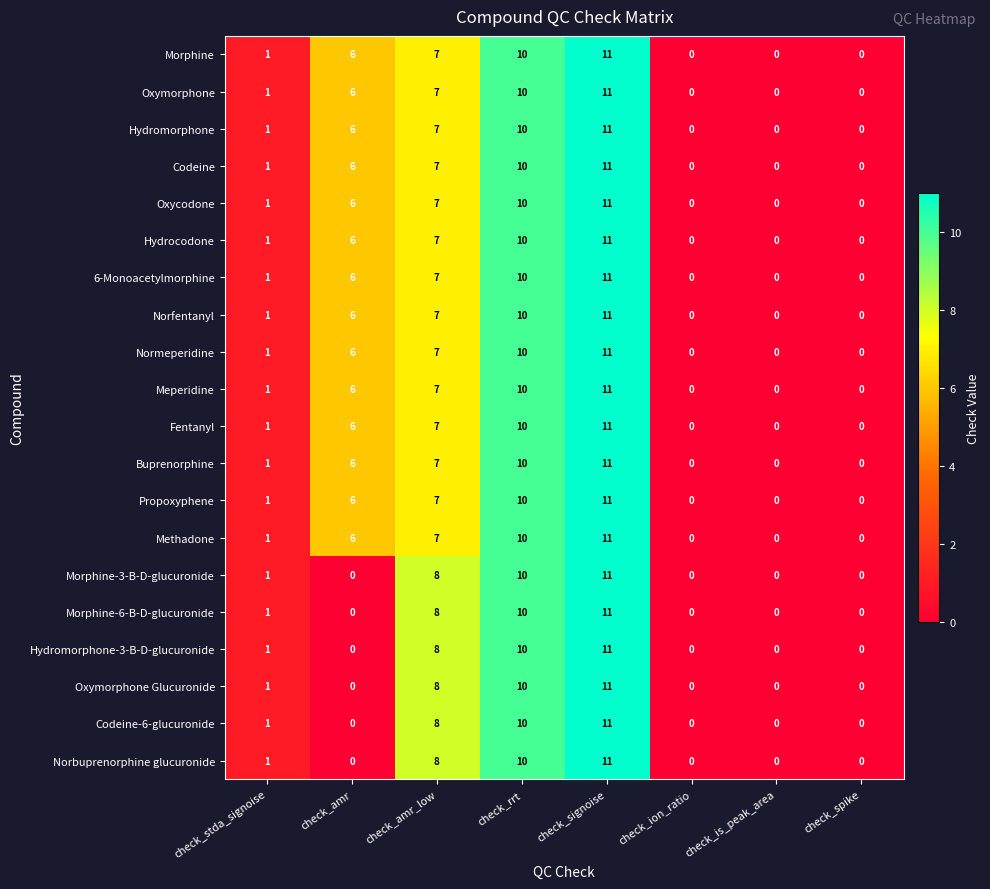

What is the difference between the highest and lowest values at check_amr?

6